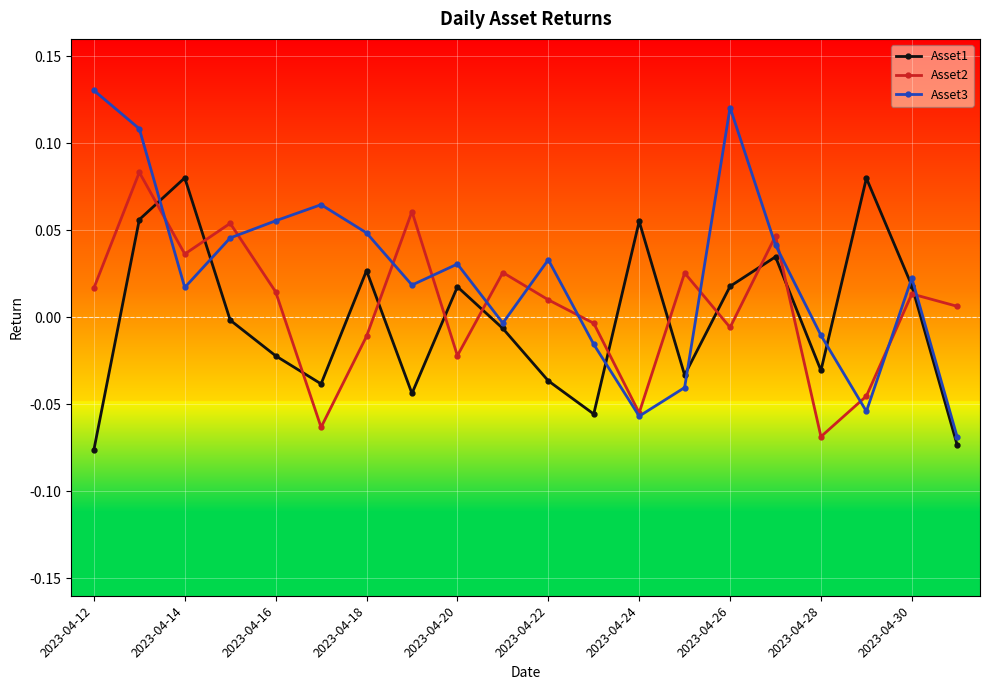

How many times do Asset1 and Asset2 cross each other?

12